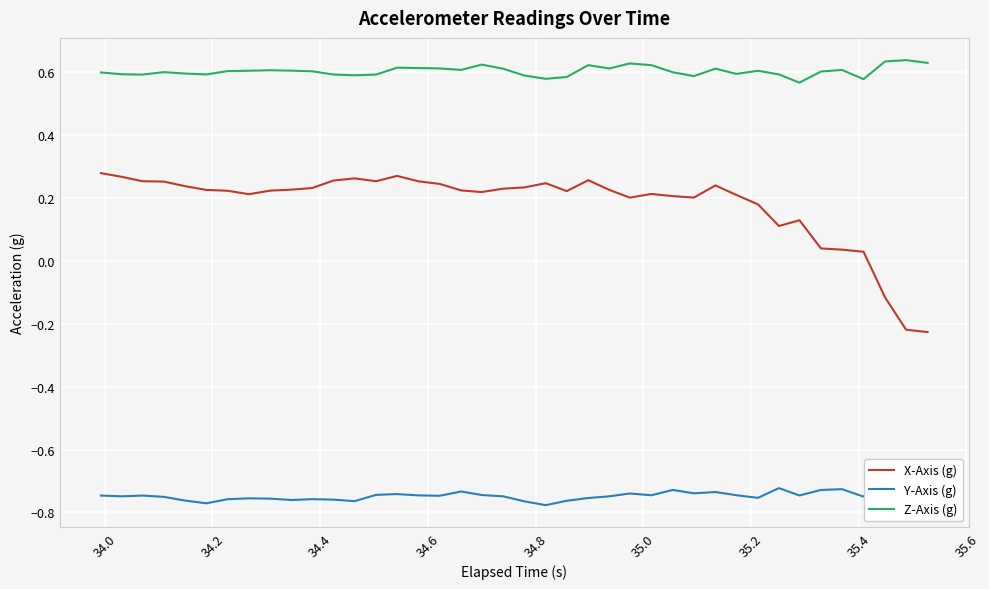

True or false: X-Axis (g) and Z-Axis (g) intersect in this chart.

False